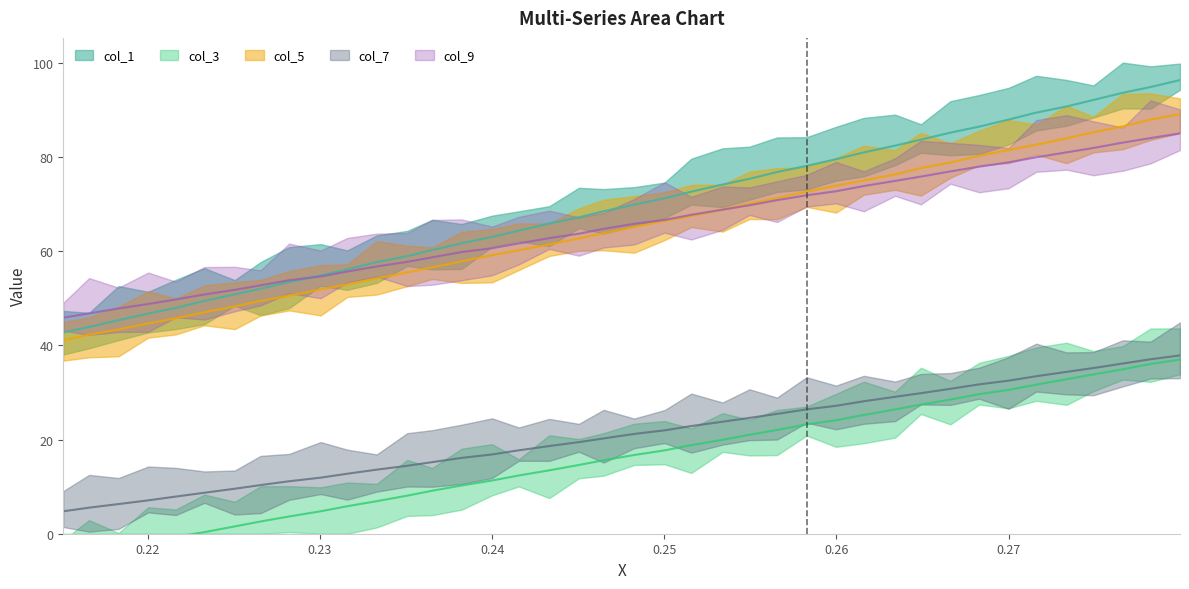

What is the sum of the col_1 values at 30 and 28?

164.6